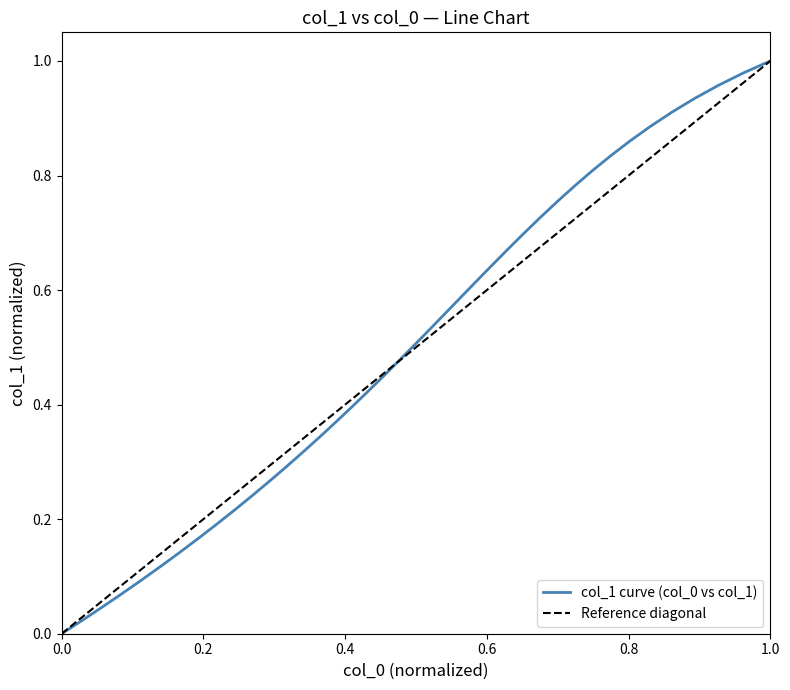

How many positive values are there?

39